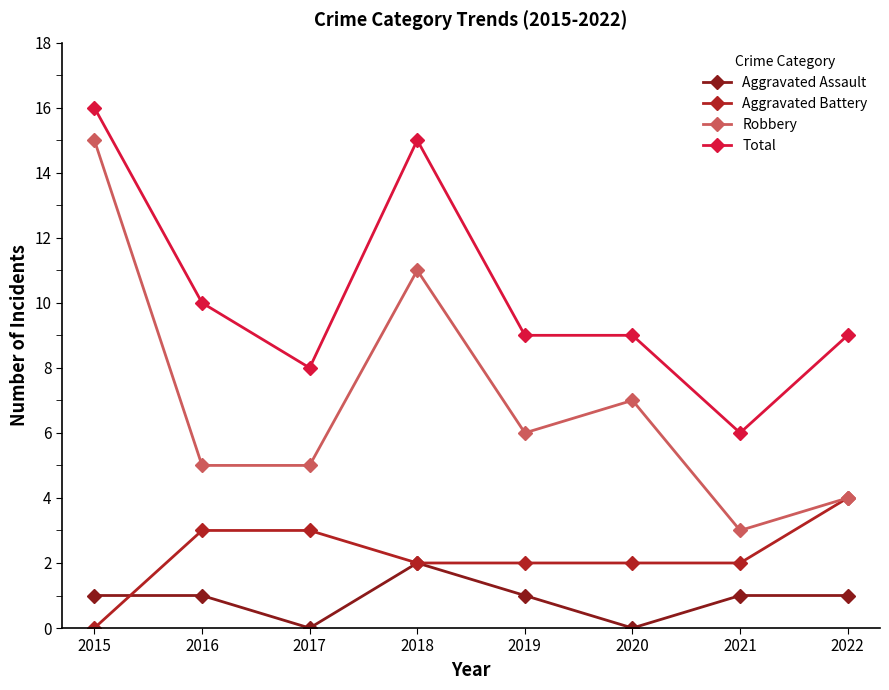

At how many categories does at least one series exceed 13?

2